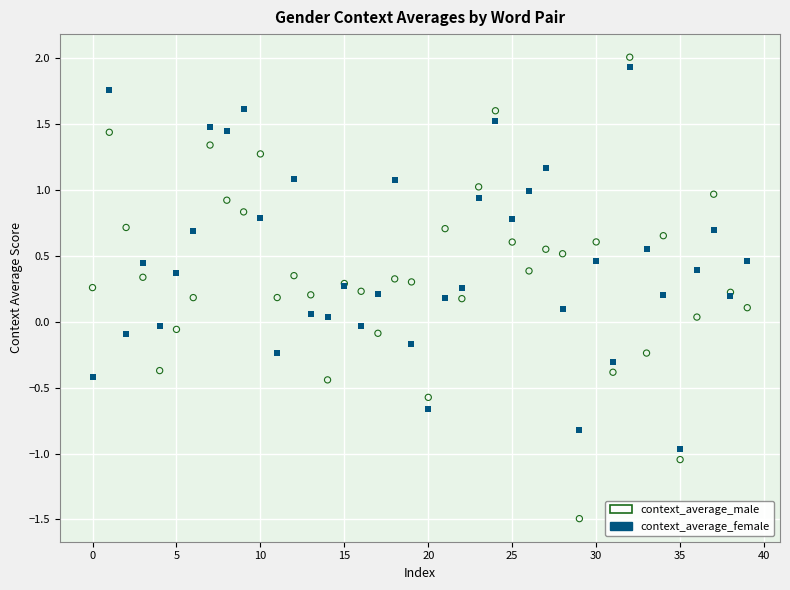

Which series has the largest Y range (max minus min)?

context_average_male